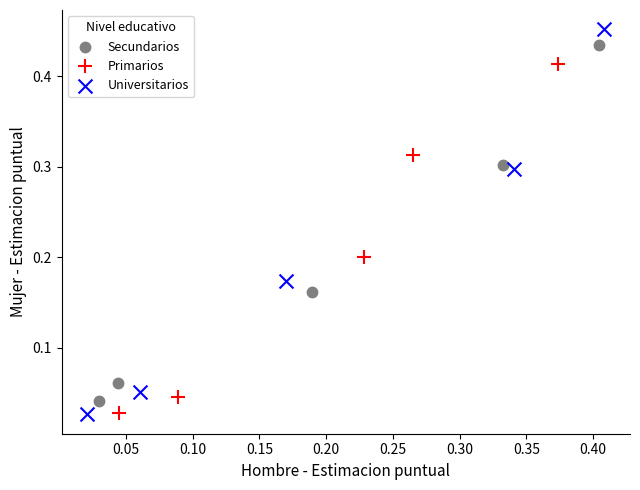

What are all the series names shown in the legend?

Secundarios, Primarios, Universitarios